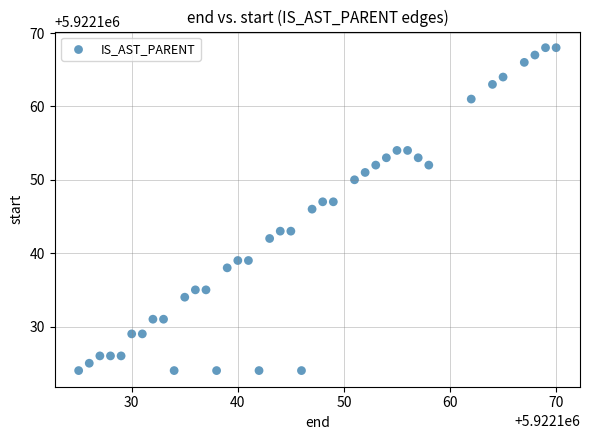

What is the range of Y values (max minus min)?

44